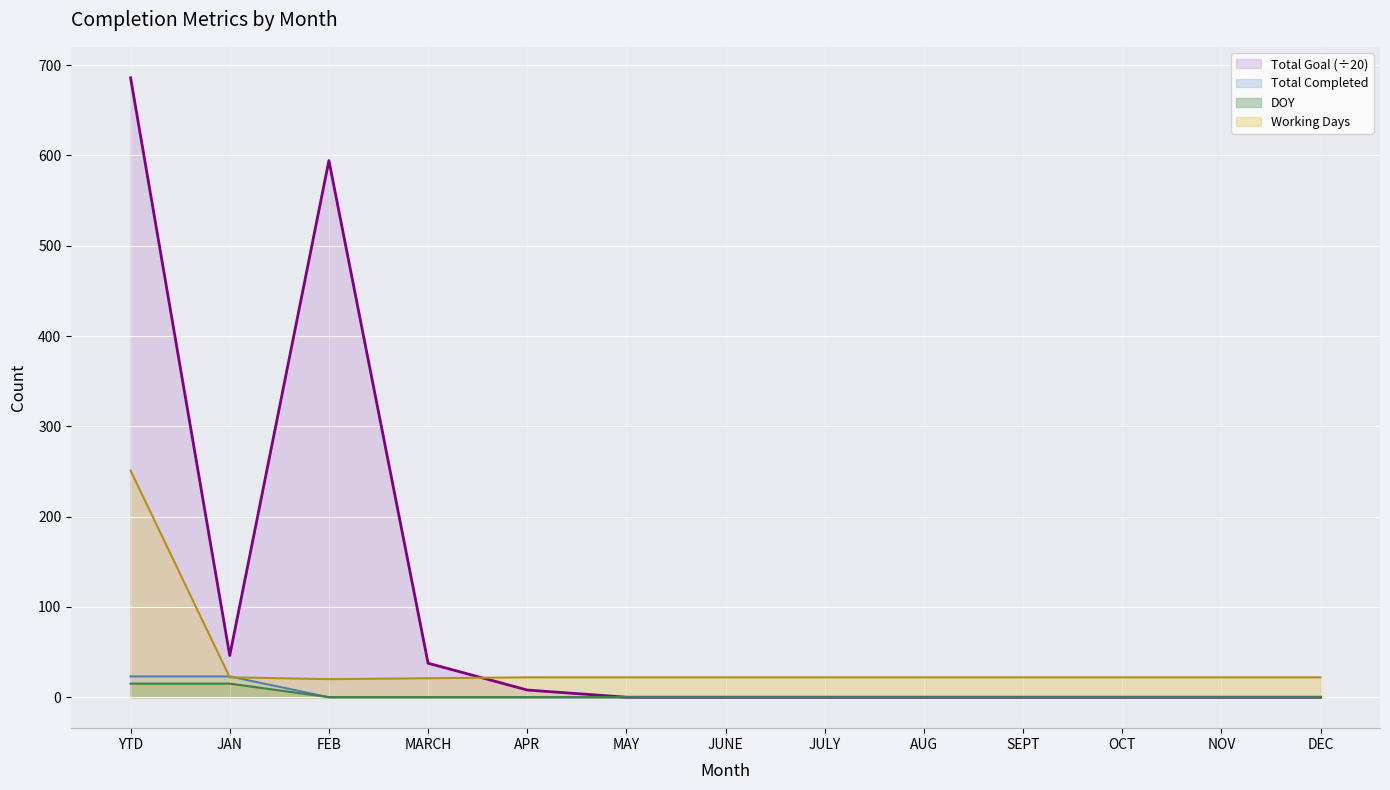

Which series has the largest range (max minus min)?

Total Goal (÷20)